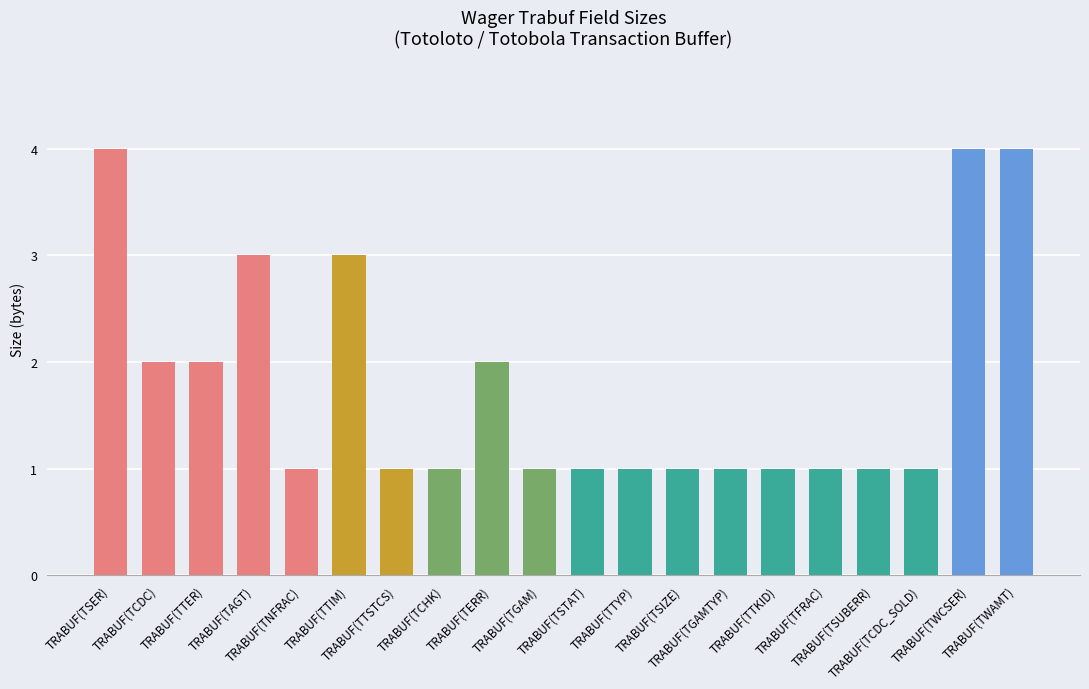

What is the sum of all values?

36